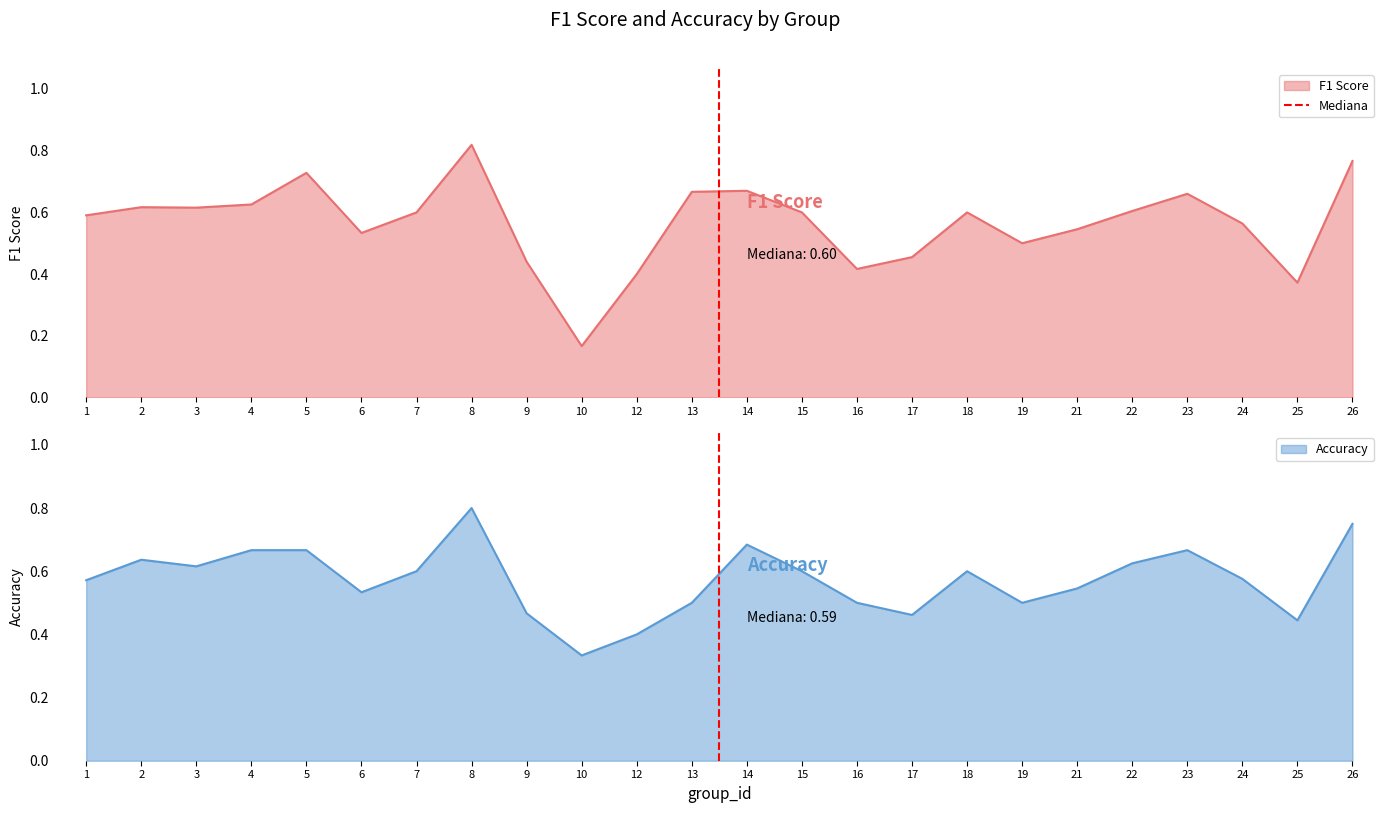

True or false: F1 Score has a value of 0.1 at 17.

False